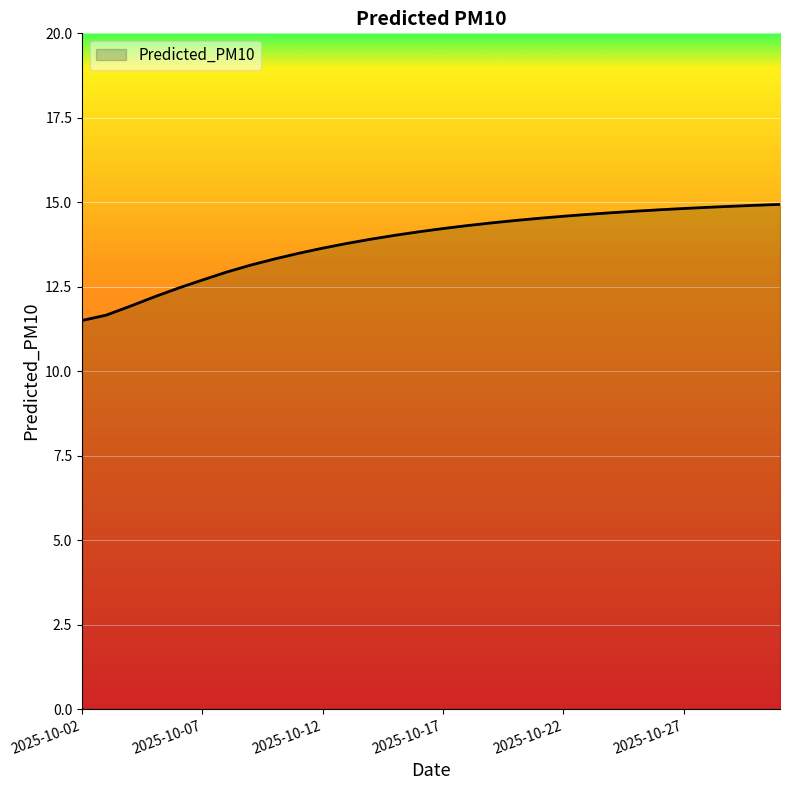

What is the smallest value displayed?

11.5